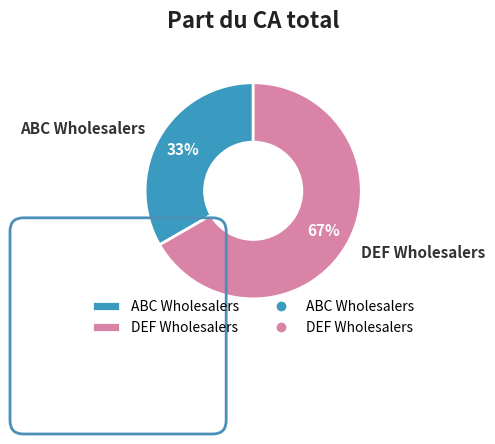

To the nearest percent, what is the average slice percentage?

50%